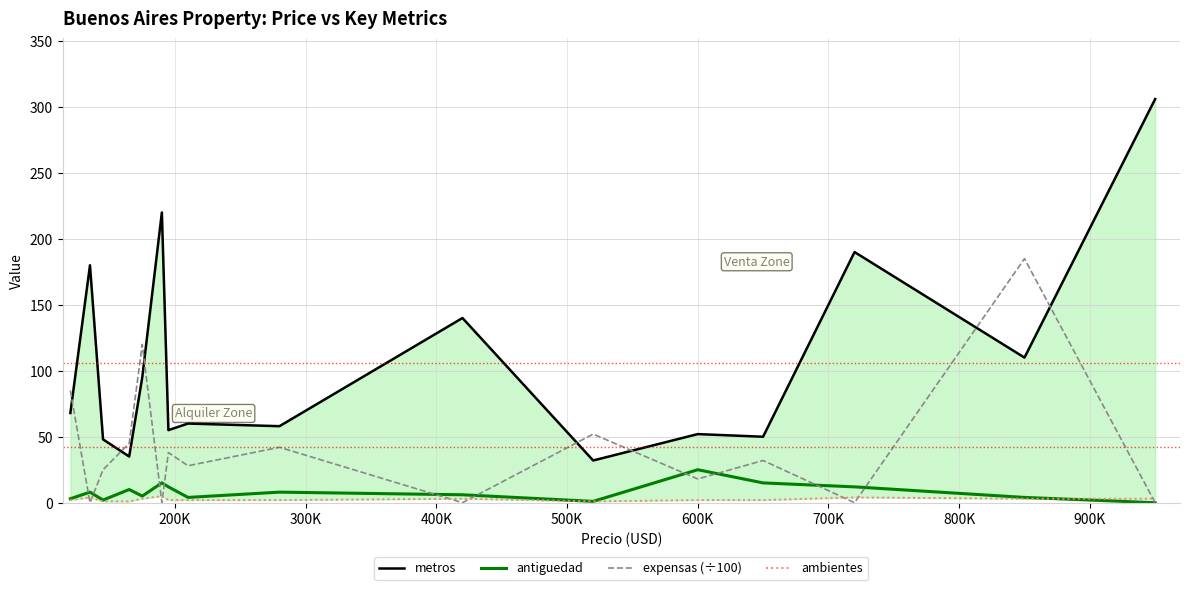

How many data points does each series have?

16